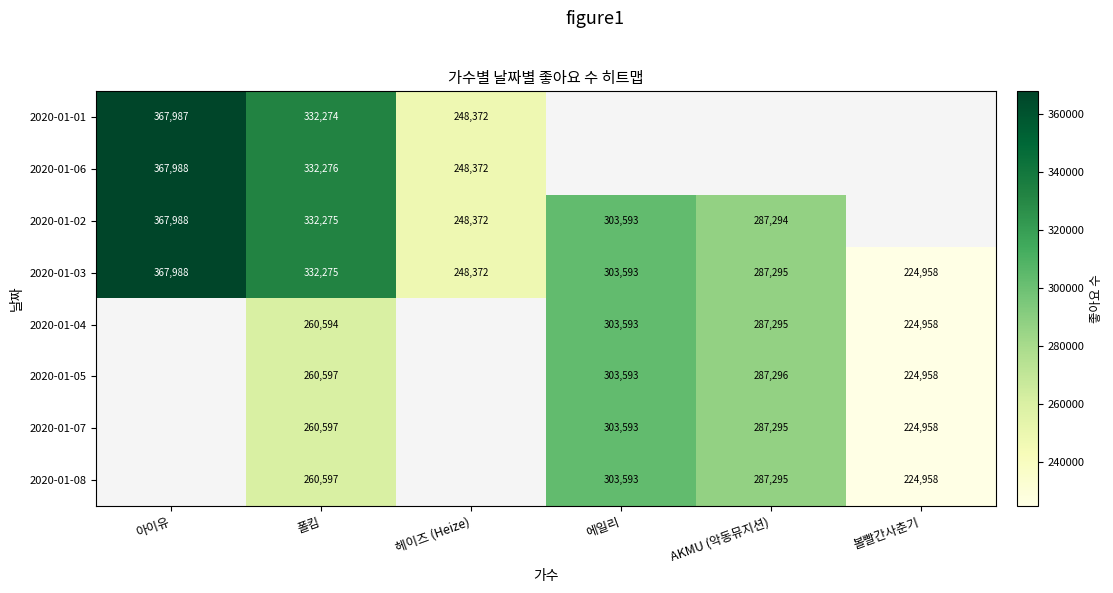

What is the difference between the highest and lowest values at 폴킴?

71682